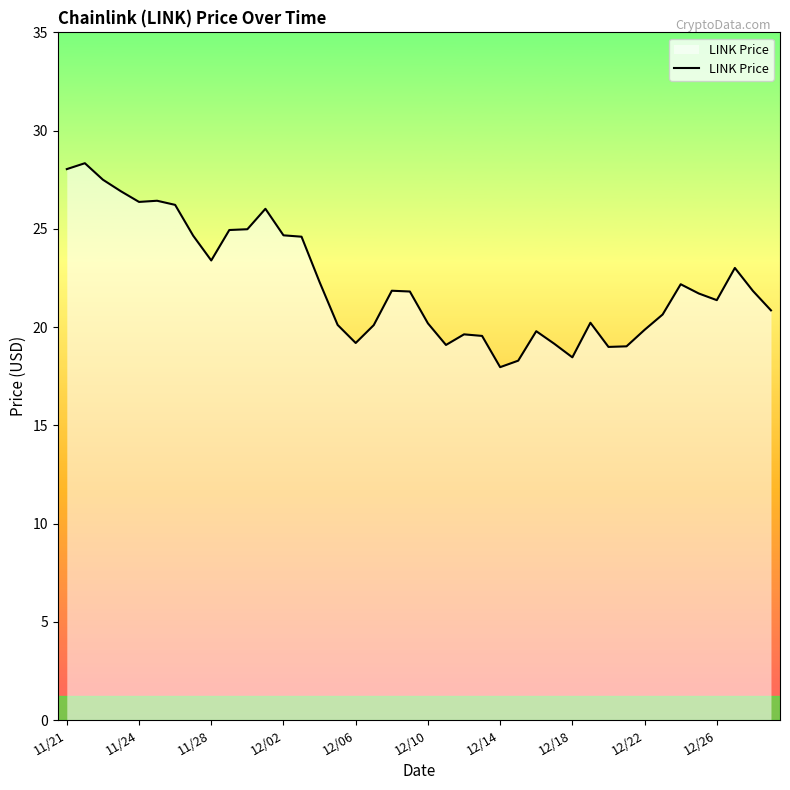

What is the greatest value displayed?

28.3